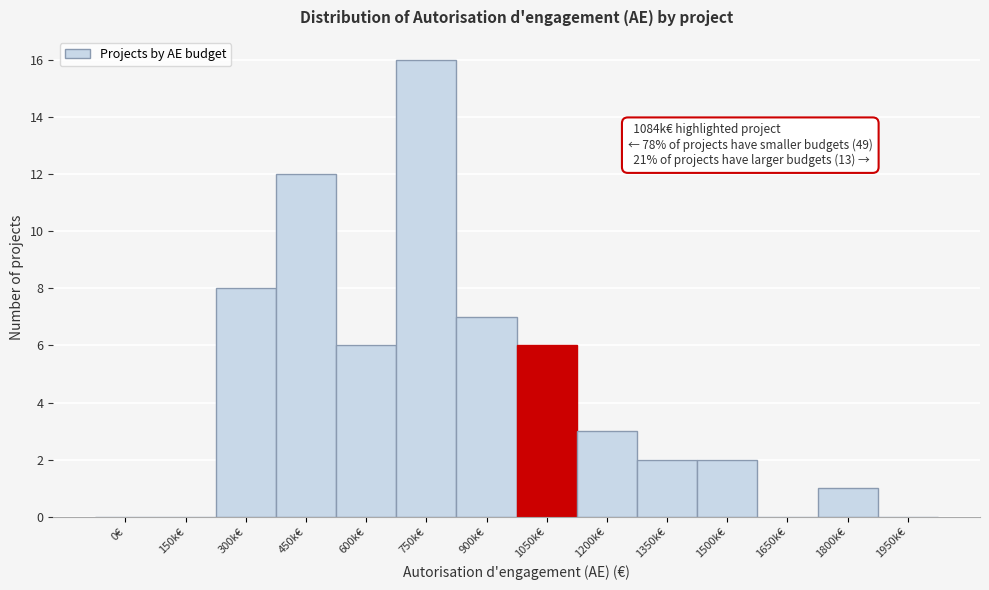

Reading left to right, list all the values displayed in this chart.

0€=0	150k€=0	300k€=8	450k€=12	600k€=6	750k€=16	900k€=7	1050k€=6	1200k€=3	1350k€=2	1500k€=2	1650k€=0	1800k€=1	1950k€=0